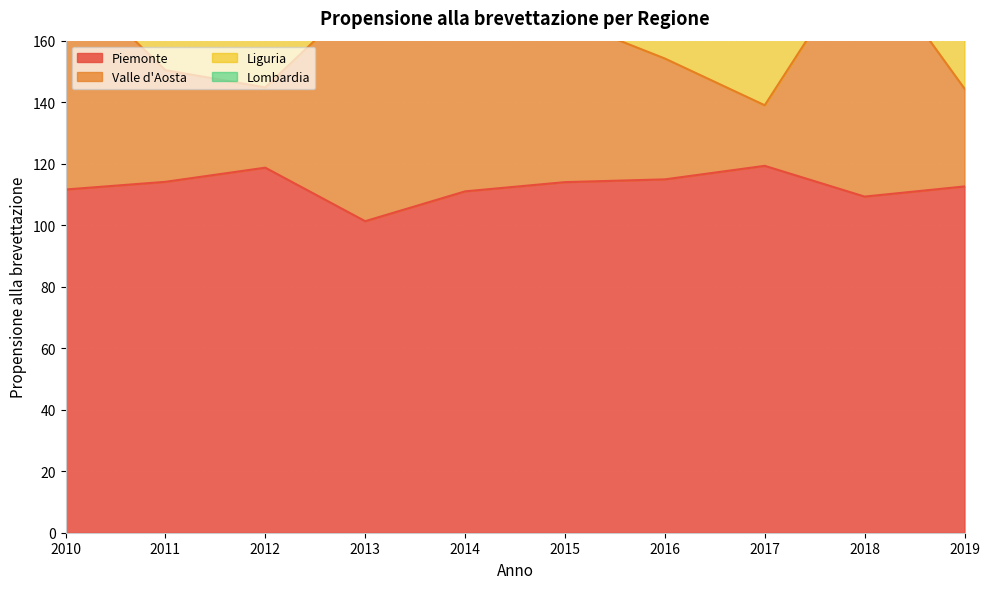

At which label does Piemonte first exceed 114?

2011